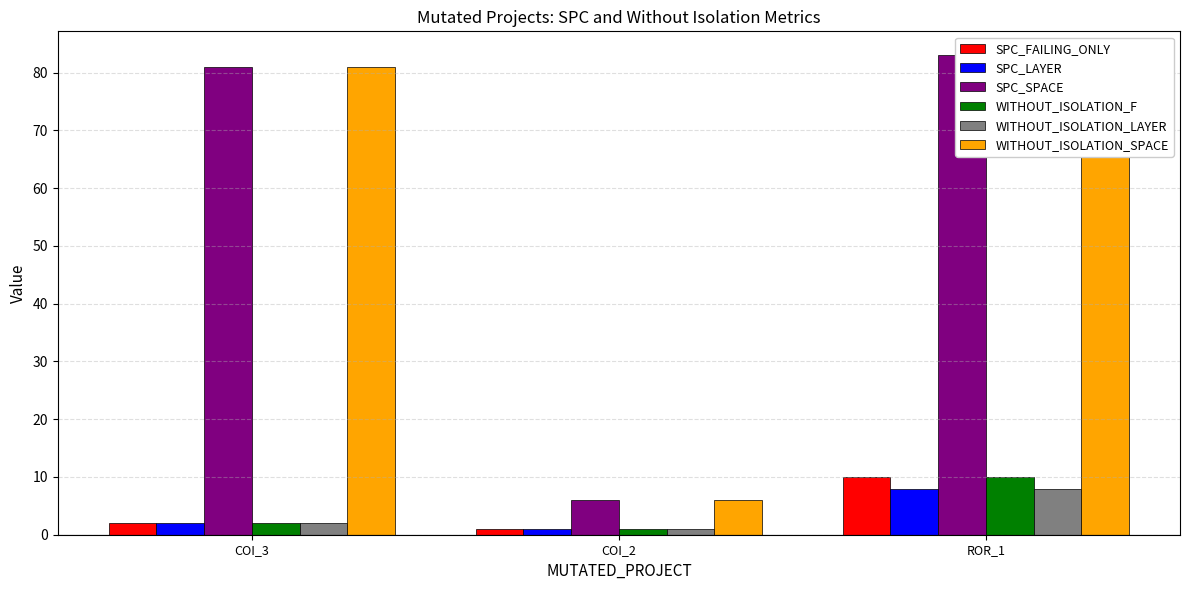

How many data points in WITHOUT_ISOLATION_LAYER are above 2?

1